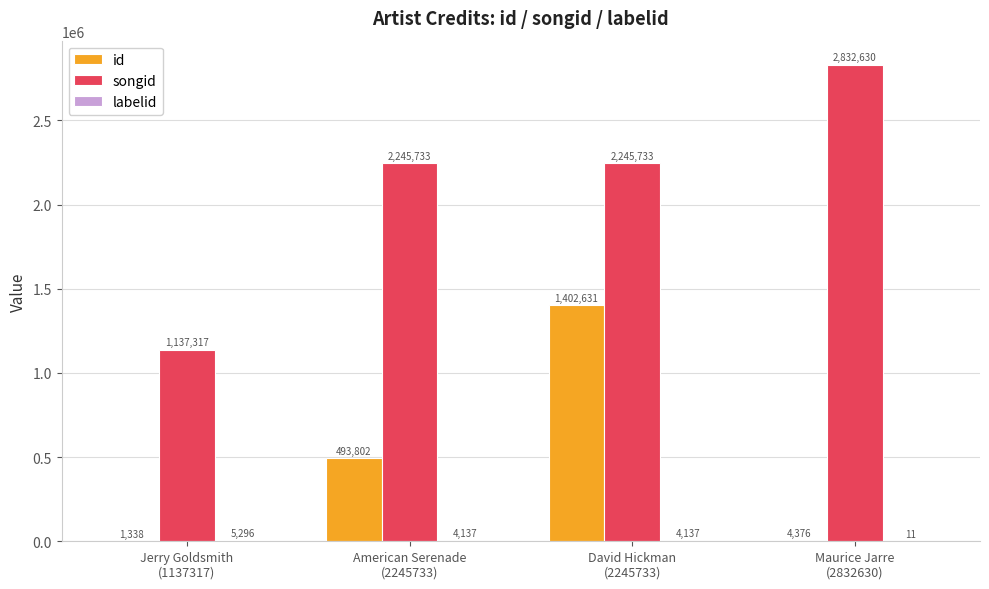

The songid series shows 2832630 at Maurice Jarre
(2832630). True or false?

True